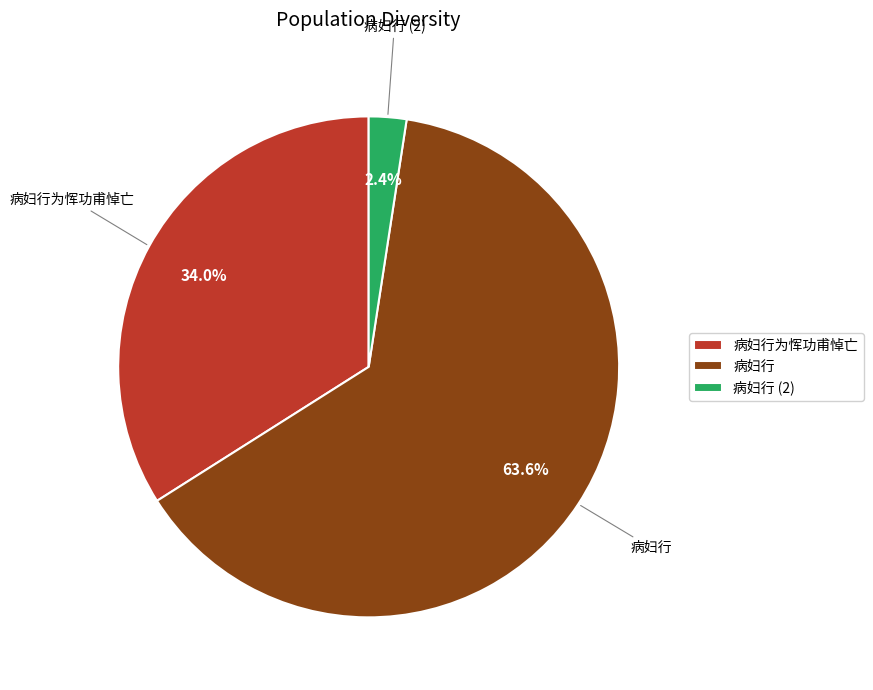

What is the largest slice in the pie chart?

病妇行